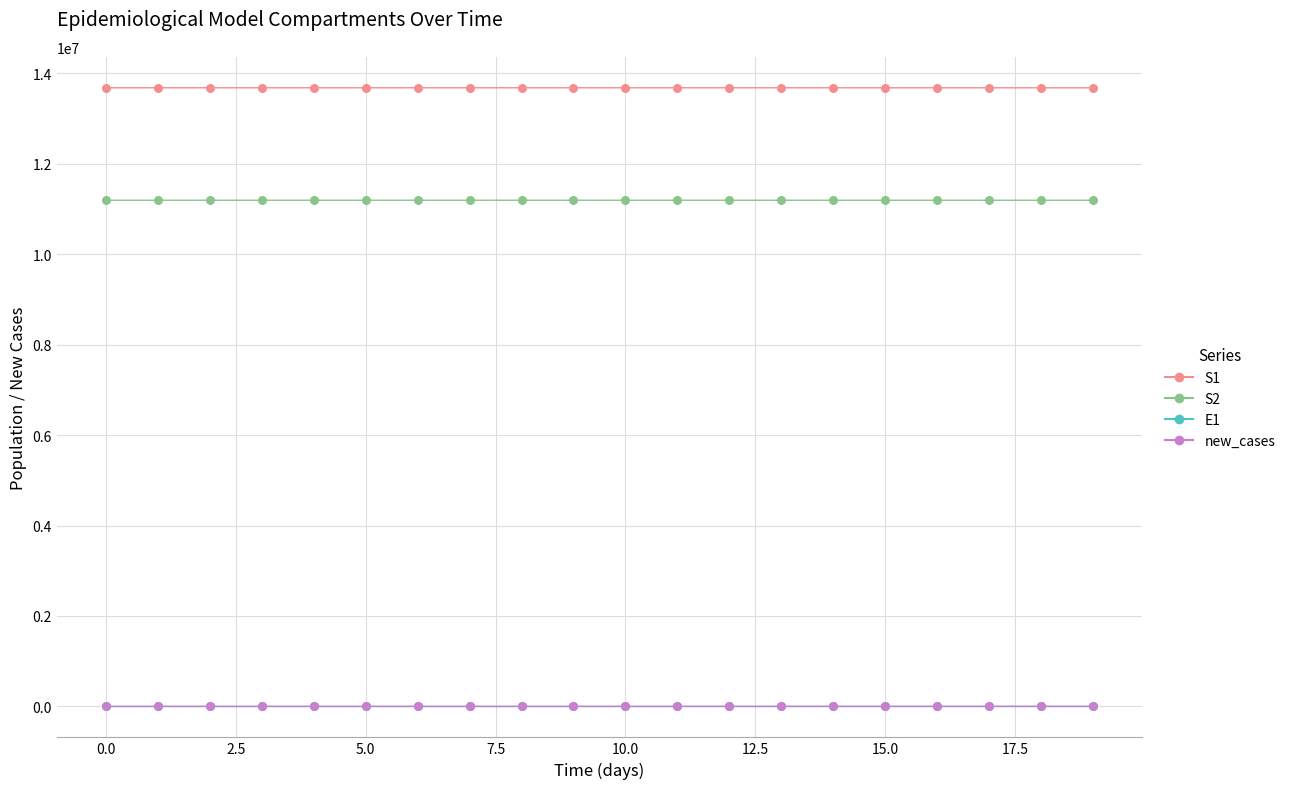

Which series has the largest total across all categories?

S1